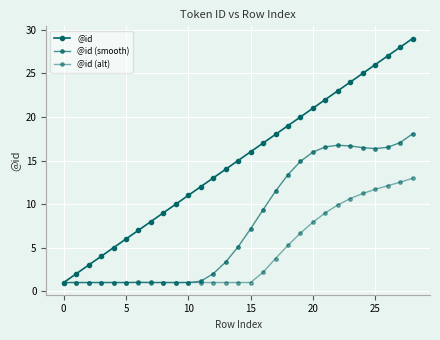

Does the chart have visible grid lines?

Yes